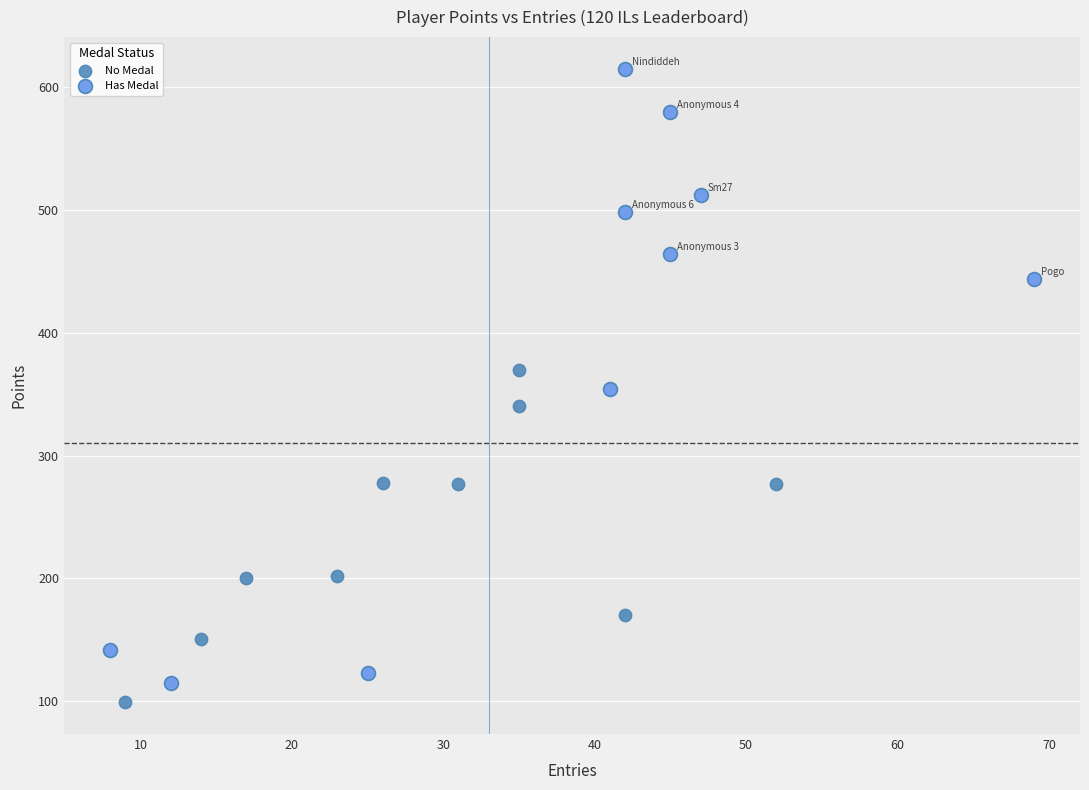

Which series contains the lowest Y value?

No Medal